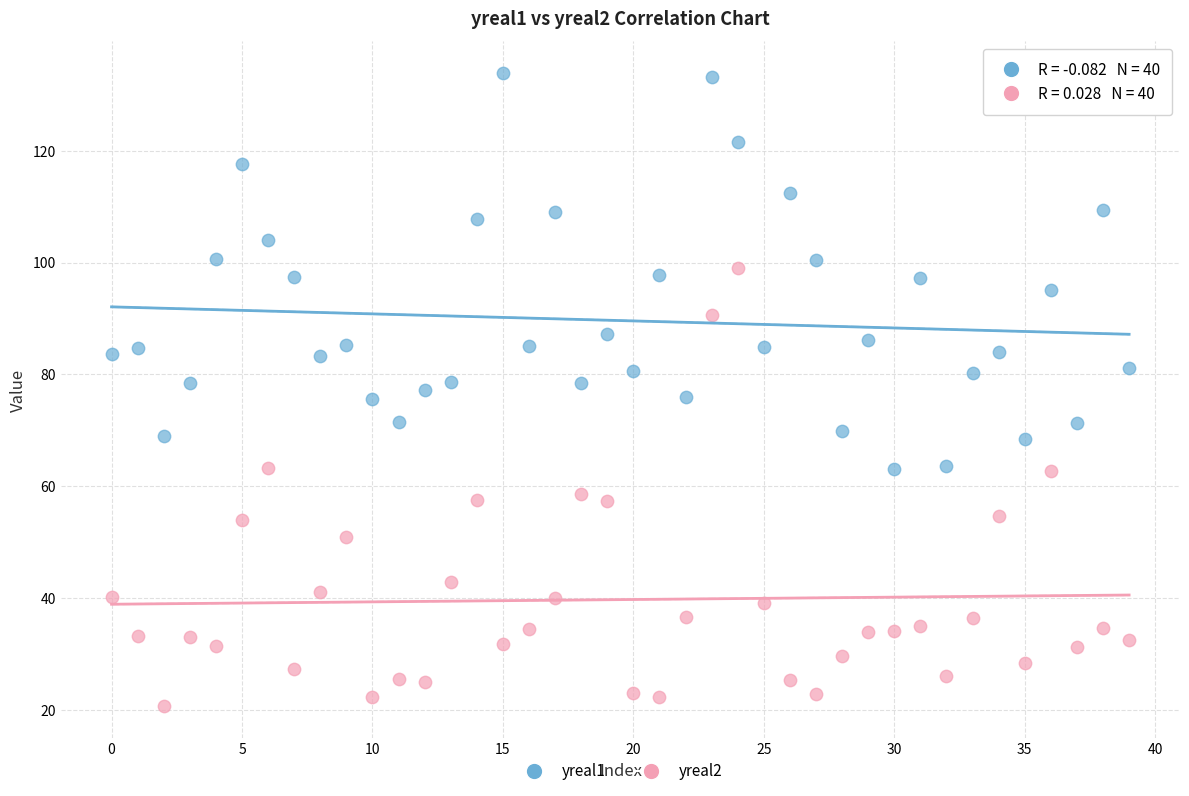

Which series reaches the minimum Y coordinate?

yreal2